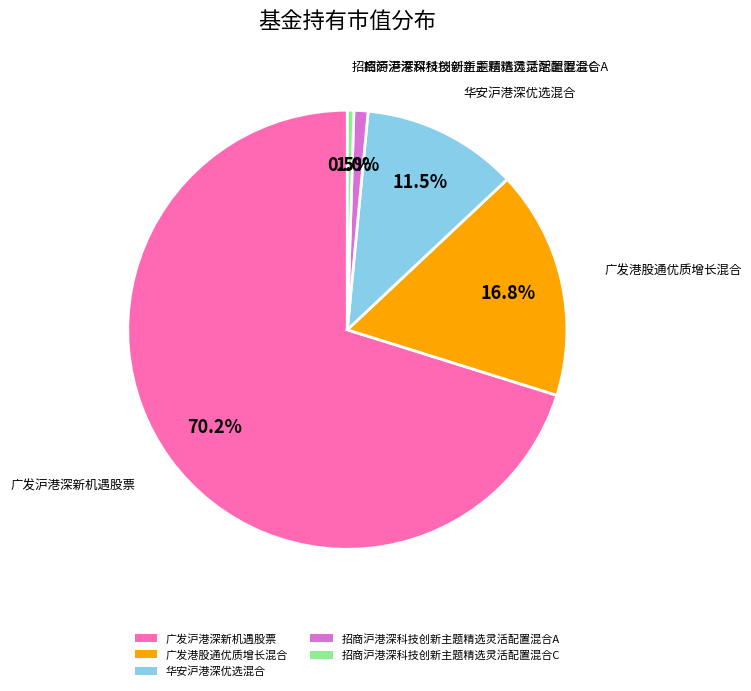

What is the total percentage of 华安沪港深优选混合 and 招商沪港深科技创新主题精选灵活配置混合C?

12.0%